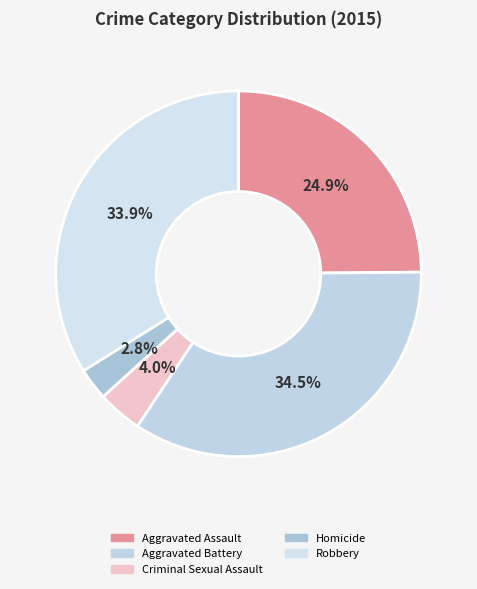

How much of the chart is everything except Criminal Sexual Assault?

96.0%